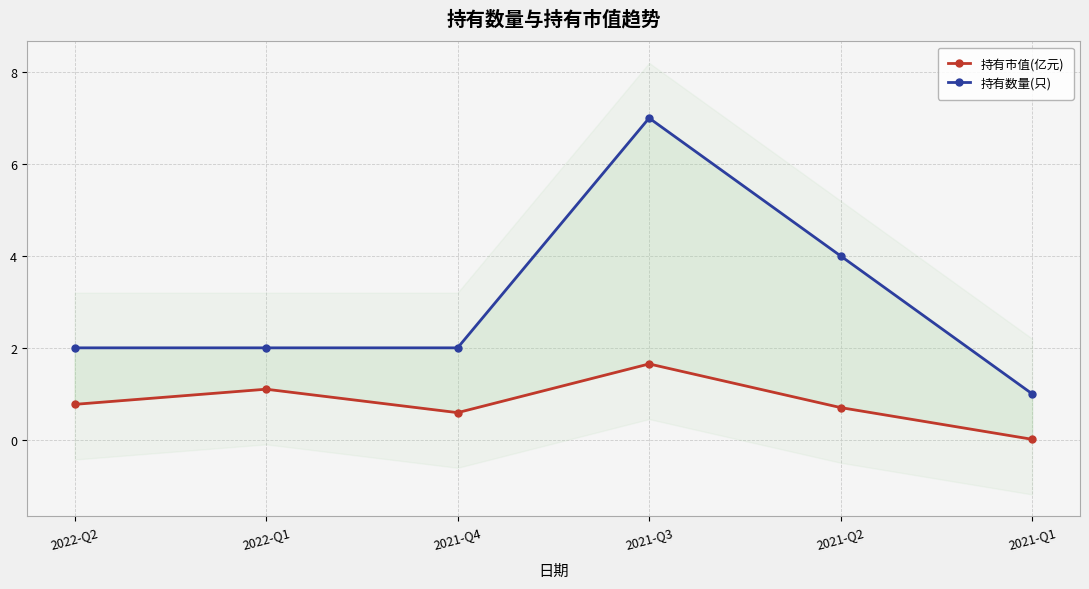

True or false: 持有数量(只) and 持有市值(亿元) intersect in this chart.

False